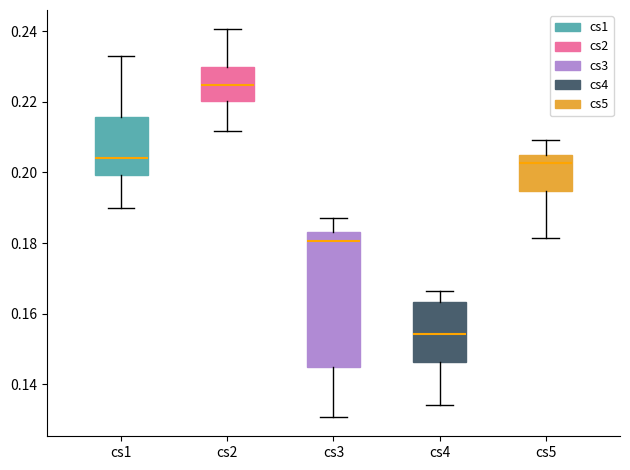

Reading left to right, read every box against the y-axis: the position of its median line, the range the box covers, and the ends of its whiskers. The values are not printed on the chart, so give them approximately, as read against the axis.

cs1: median 0.204, box 0.200 to 0.216, whiskers 0.190 to 0.234
cs2: median 0.224, box 0.220 to 0.230, whiskers 0.212 to 0.240
cs3: median 0.180, box 0.144 to 0.184, whiskers 0.130 to 0.188
cs4: median 0.154, box 0.146 to 0.164, whiskers 0.134 to 0.166
cs5: median 0.202, box 0.194 to 0.204, whiskers 0.182 to 0.210